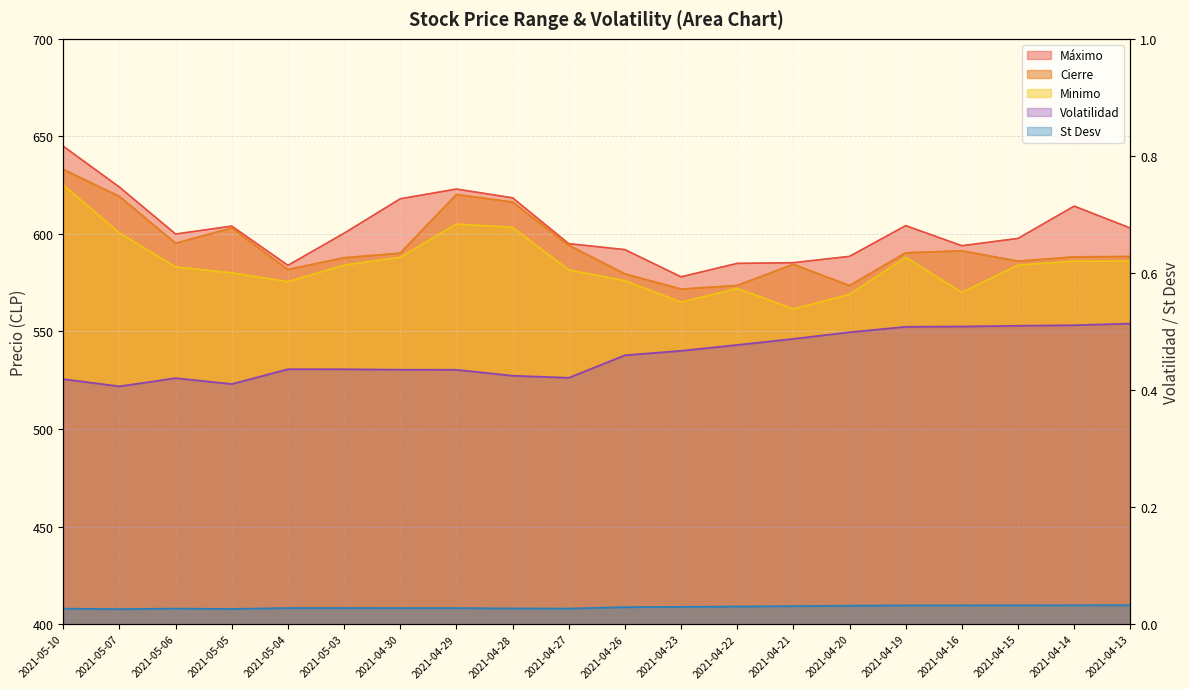

What is the label of the 9th point from the right?

2021-04-23